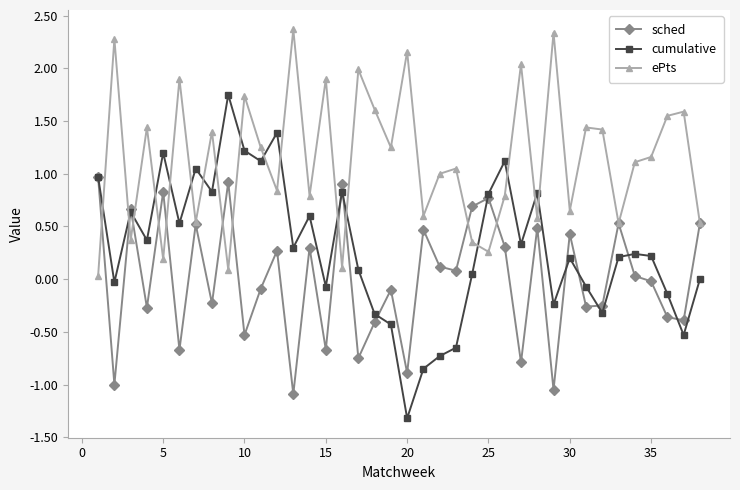

How many lines are shown in the chart?

3